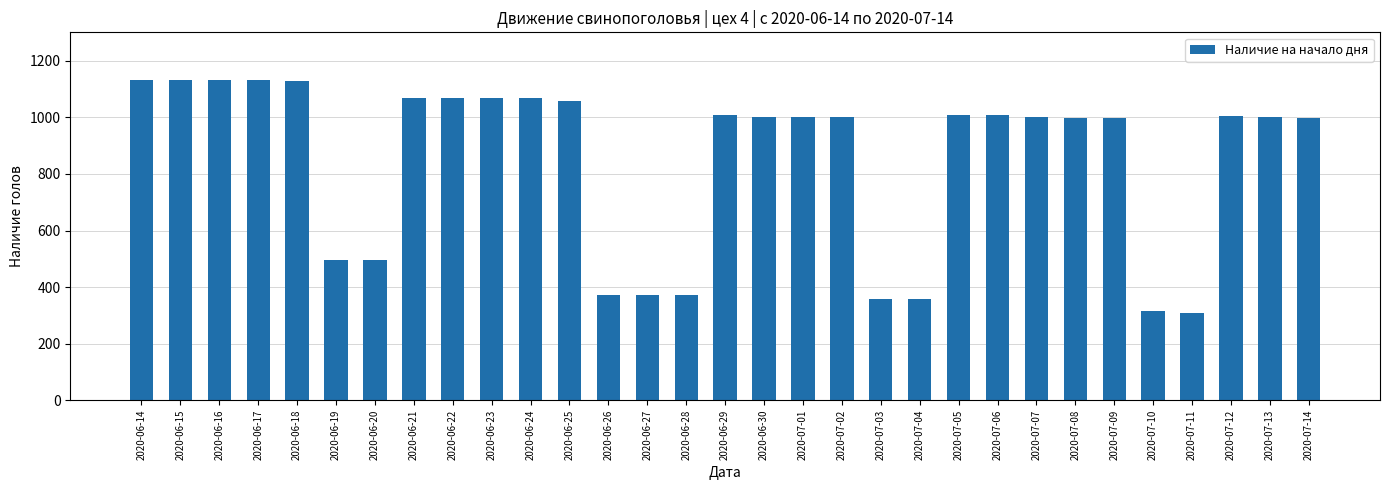

What is the smallest value displayed?

310